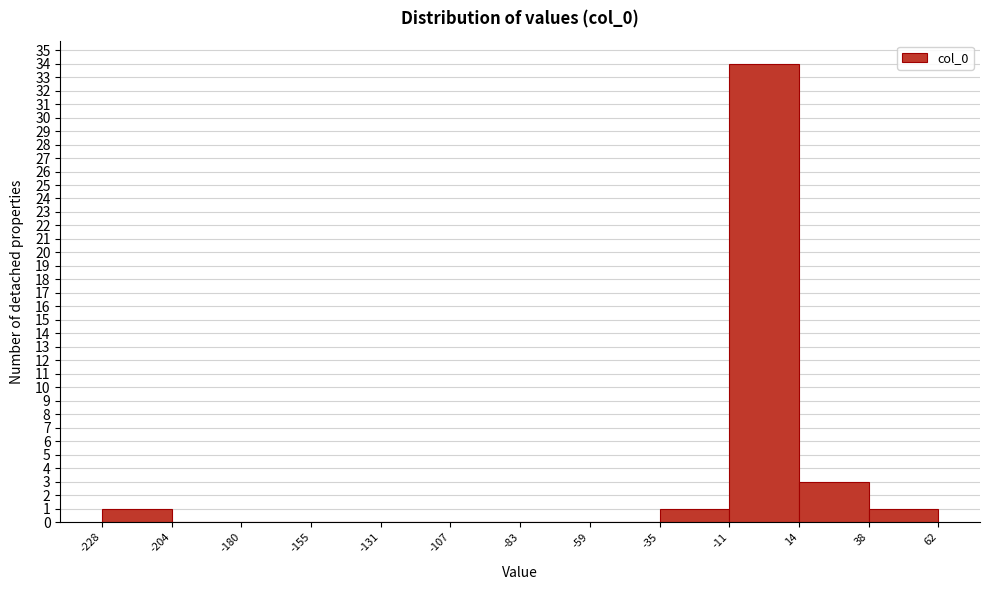

Reading left to right, list every bar in this chart as the range it spans on the x-axis followed by its height. The values are not printed on the chart, so give them approximately, as read against the axis.

-228 to -204: 1
-204 to -180: 0
-180 to -155: 0
-155 to -131: 0
-131 to -107: 0
-107 to -83: 0
-83 to -59: 0
-59 to -35: 0
-35 to -11: 1
-11 to 14: 34
14 to 38: 3
38 to 62: 1